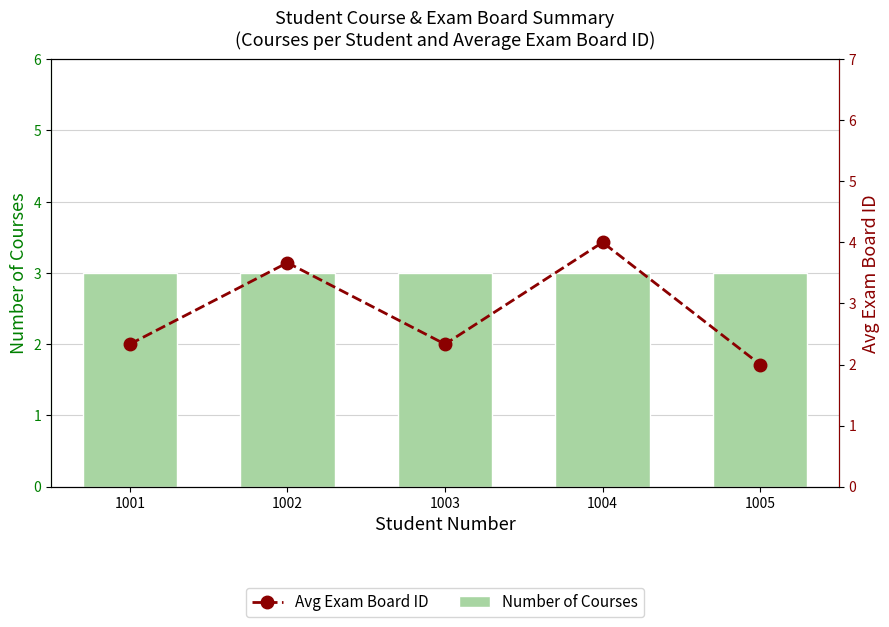

Reading right to left, transcribe all the data shown in this chart.

Number of Courses: 1005=3.0	1004=3.0	1003=3.0	1002=3.0	1001=3.0
Avg Exam Board ID: 1005=2.0	1004=4.0	1003=2.3	1002=3.7	1001=2.3